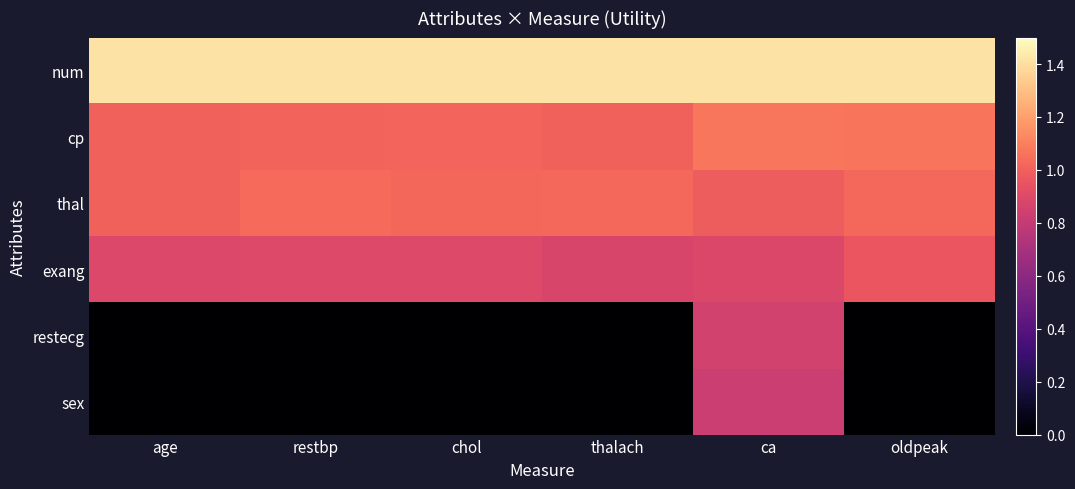

At how many categories does at least one series exceed 0?

6